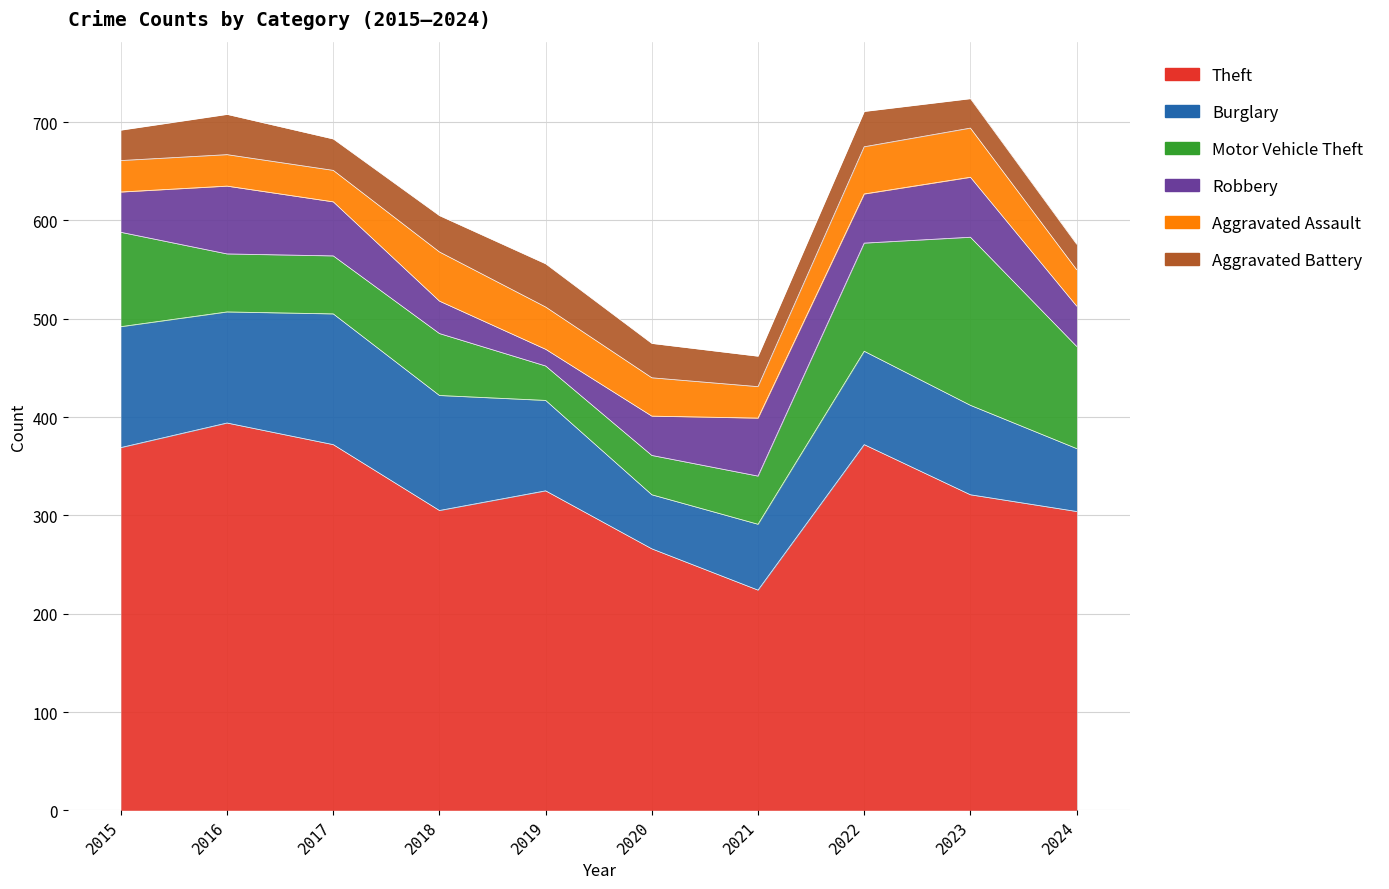

How many bars are there in total?

60